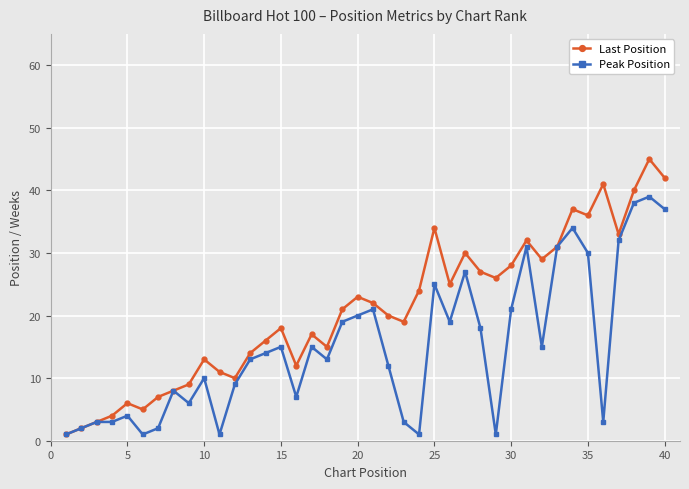

Which series has the largest total across all categories?

Last Position